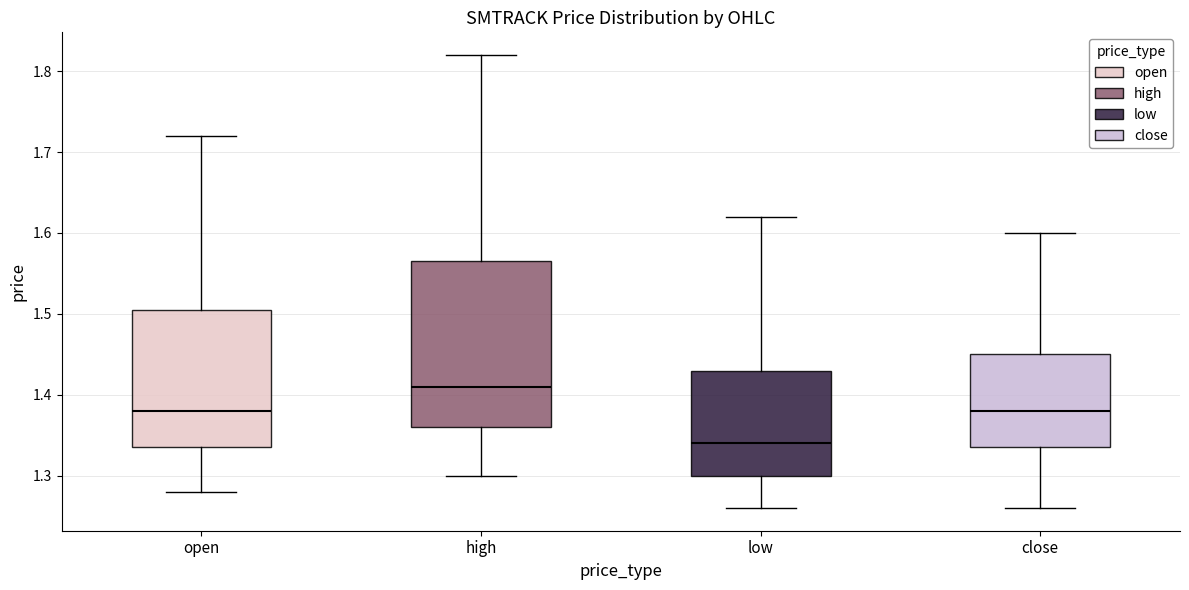

Where is the upper edge of the box for close on the y-axis? The values are not printed on the chart, so give them approximately, as read against the axis.

1.45